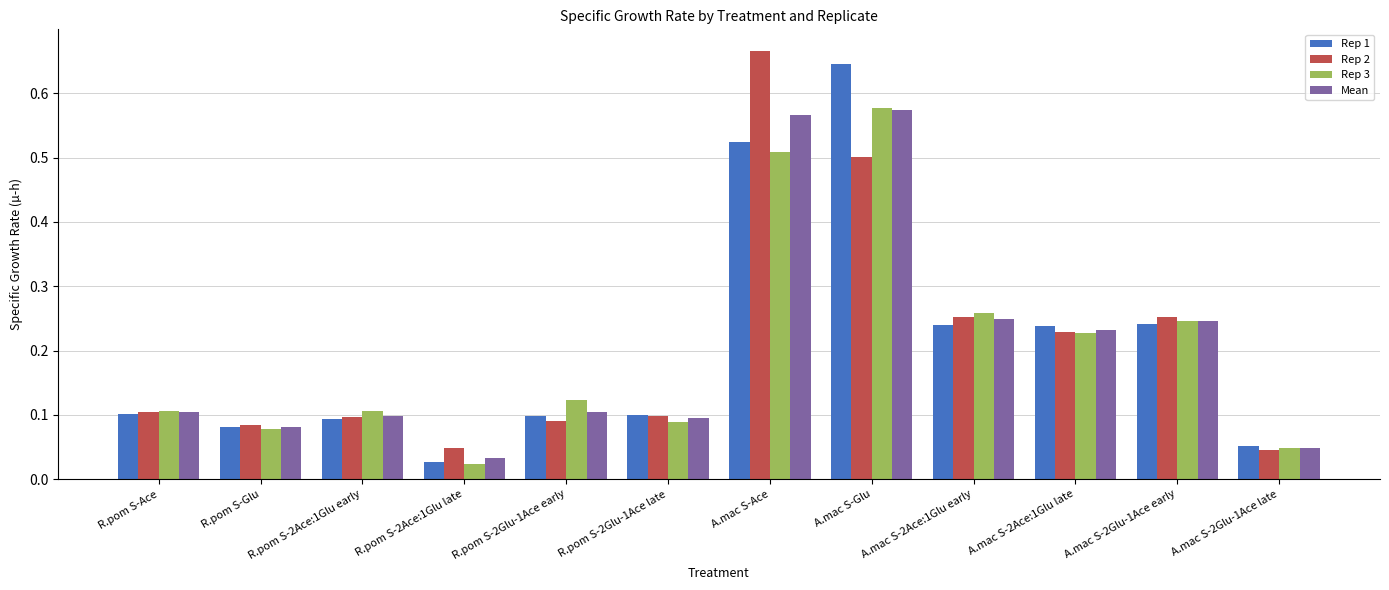

Is the value of Rep 1 at A.mac S-Glu greater than the value of Rep 2 at A.mac S-2Glu-1Ace early?

Yes